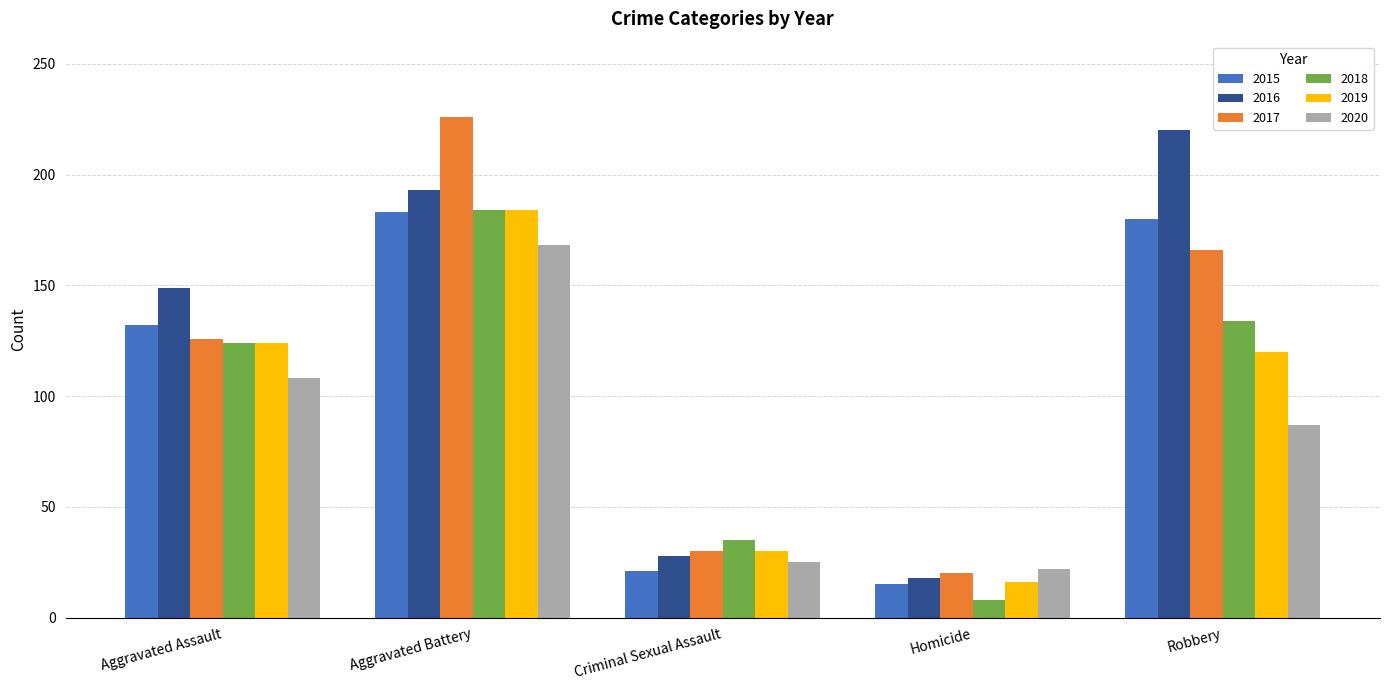

How many categories are shown in the chart?

5